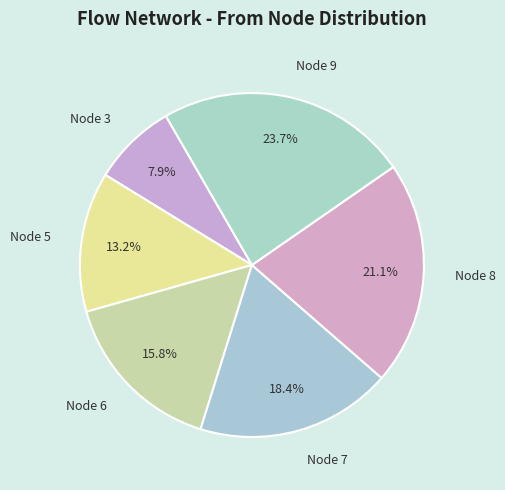

Which has a higher value, Node 7 or Node 9?

Node 9